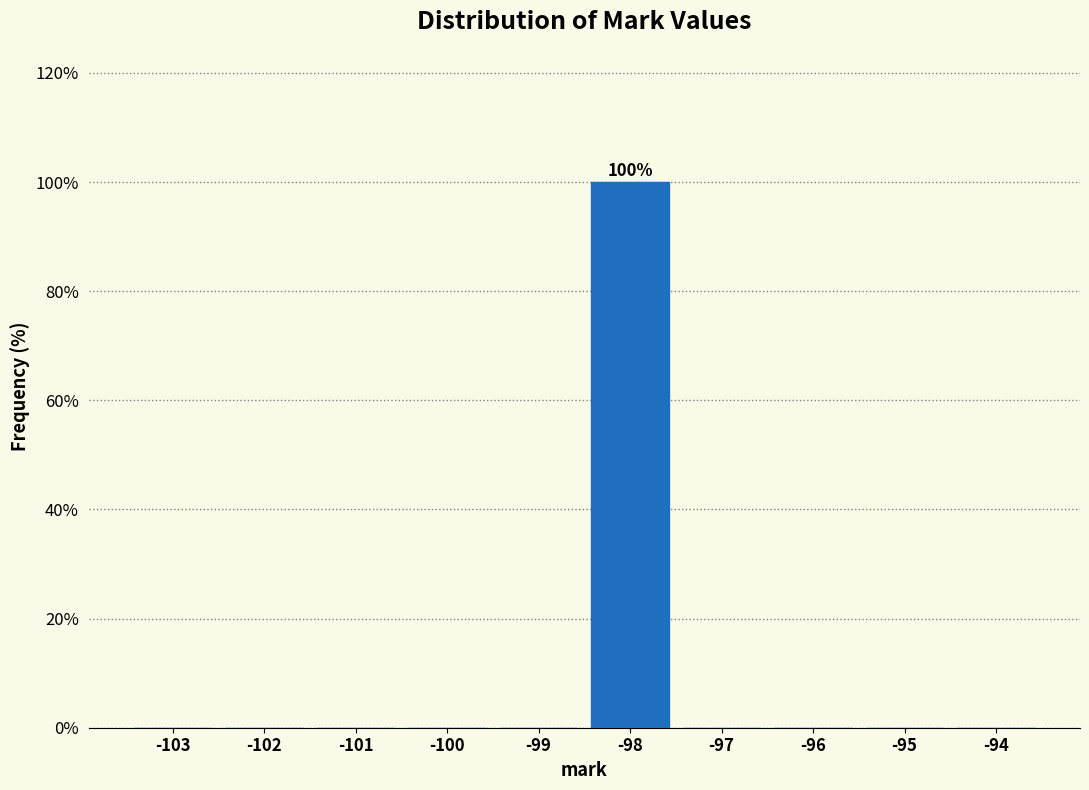

Reading left to right, extract all data points from this chart.

-103=0	-102=0	-101=0	-100=0	-99=0	-98=100	-97=0	-96=0	-95=0	-94=0